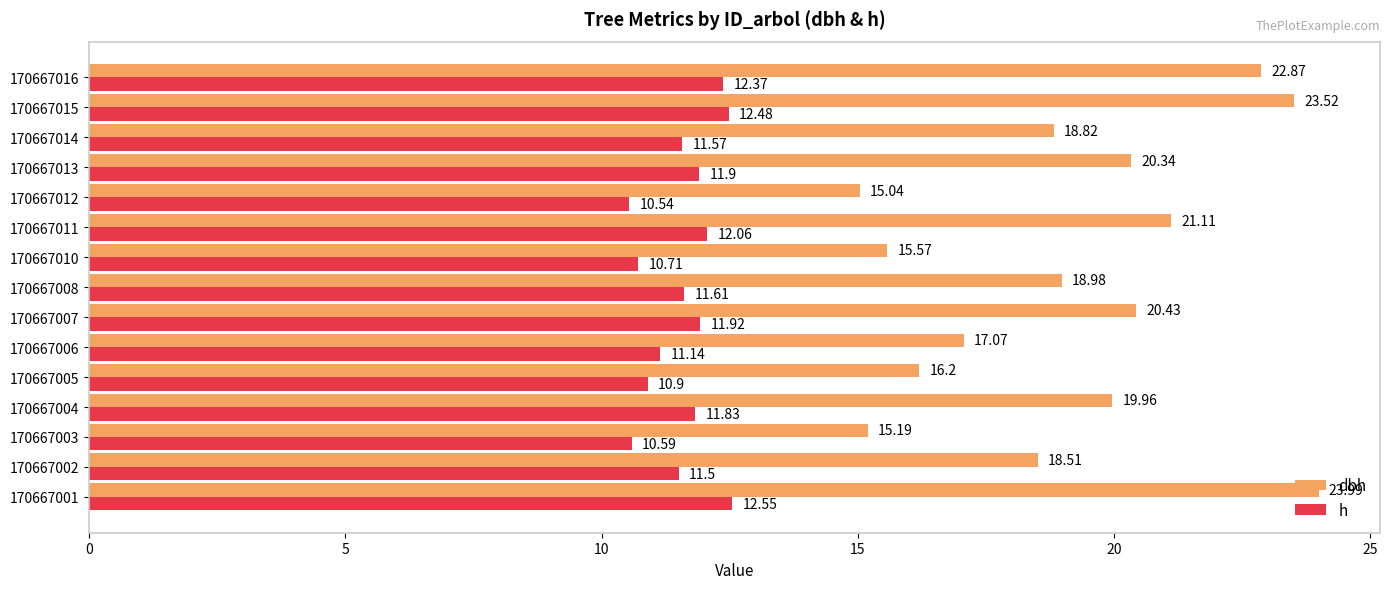

List the series in order of their peak value, lowest first.

h, dbh